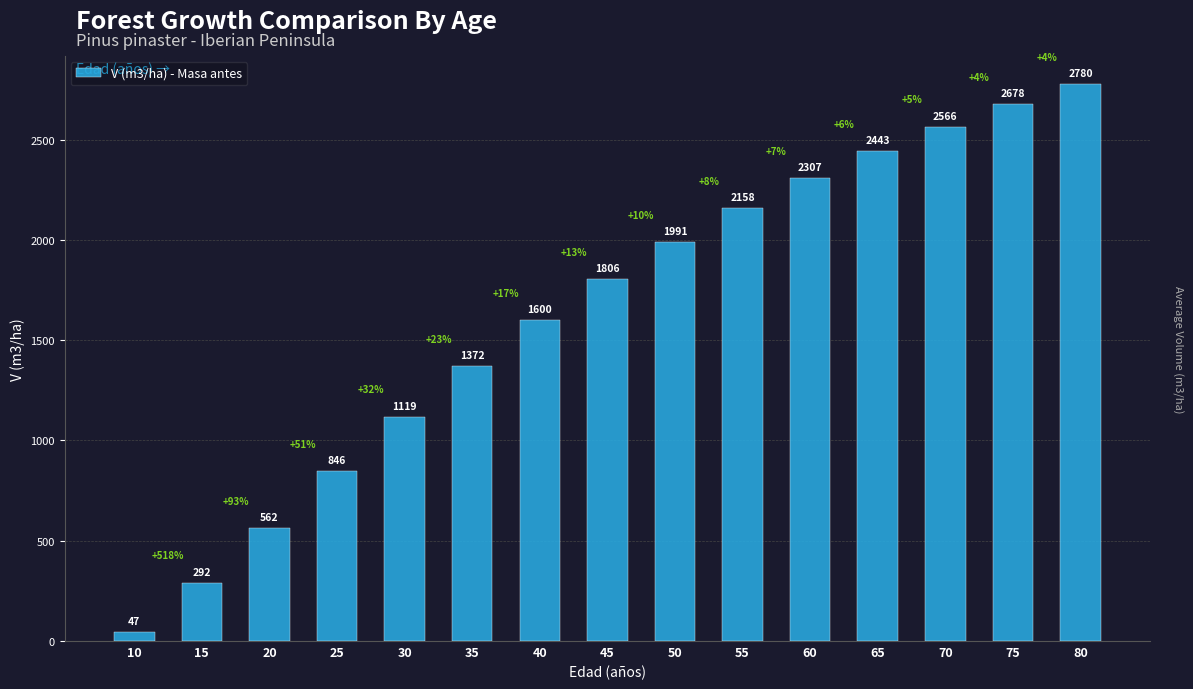

List the labels in order of value, largest first.

80, 75, 70, 65, 60, 55, 50, 45, 40, 35, 30, 25, 20, 15, 10